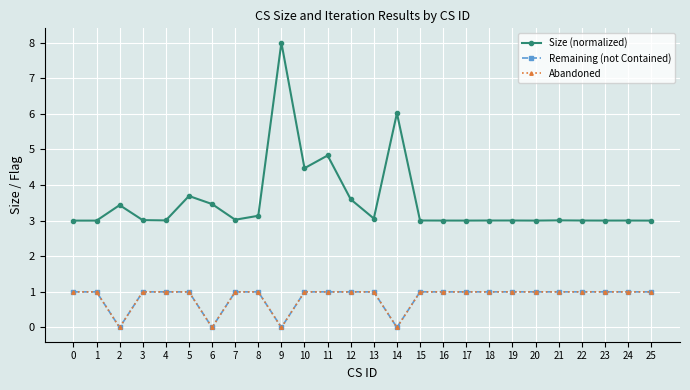

What is the value of the Remaining (not Contained) point at the 19th from the left?

1.0